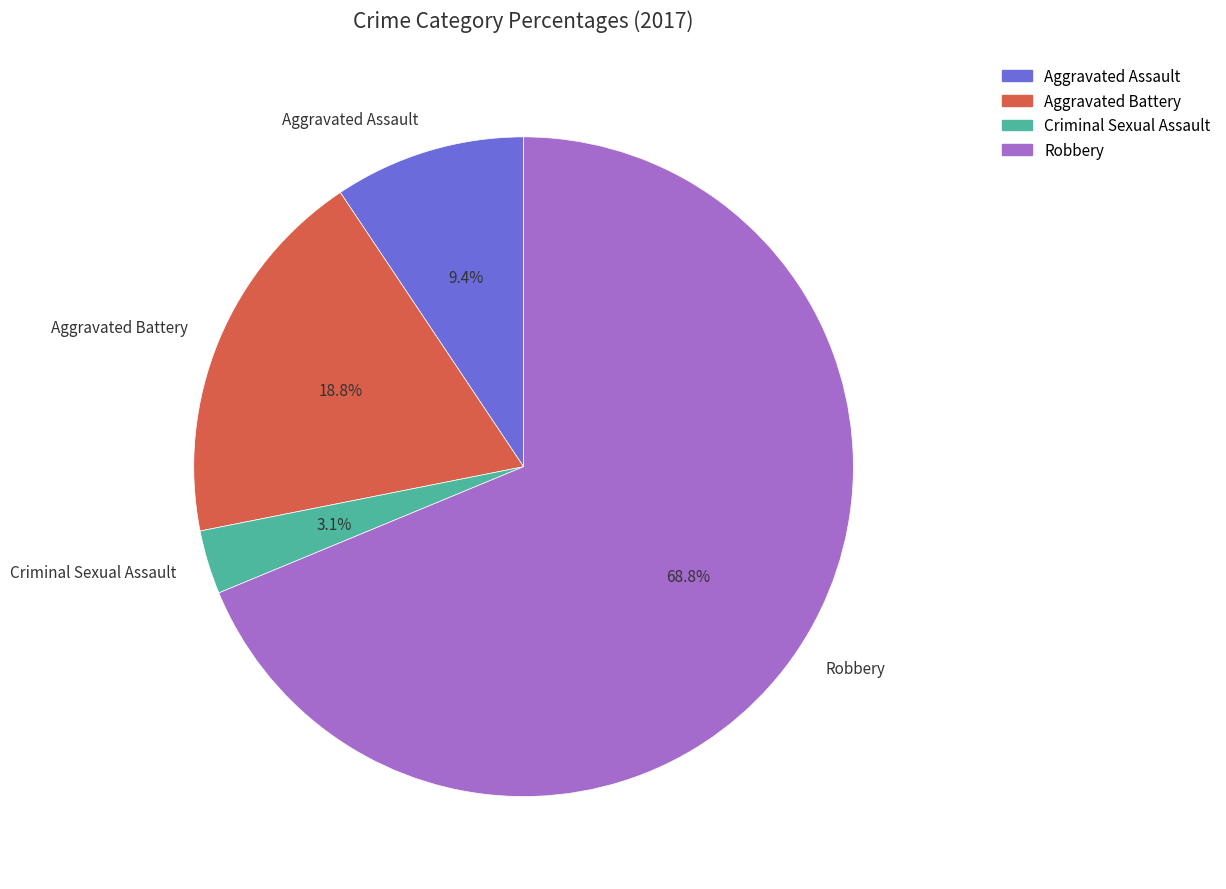

How many slices are in this pie chart?

4